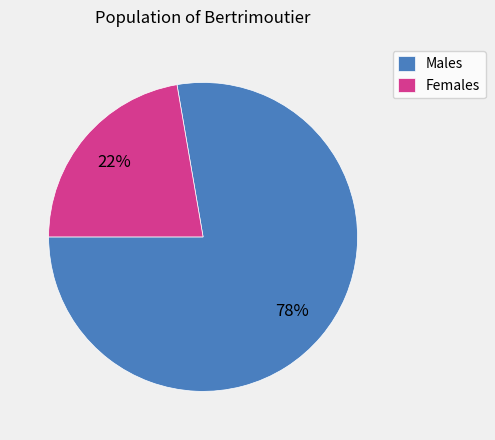

Is Males the majority of the pie?

Yes